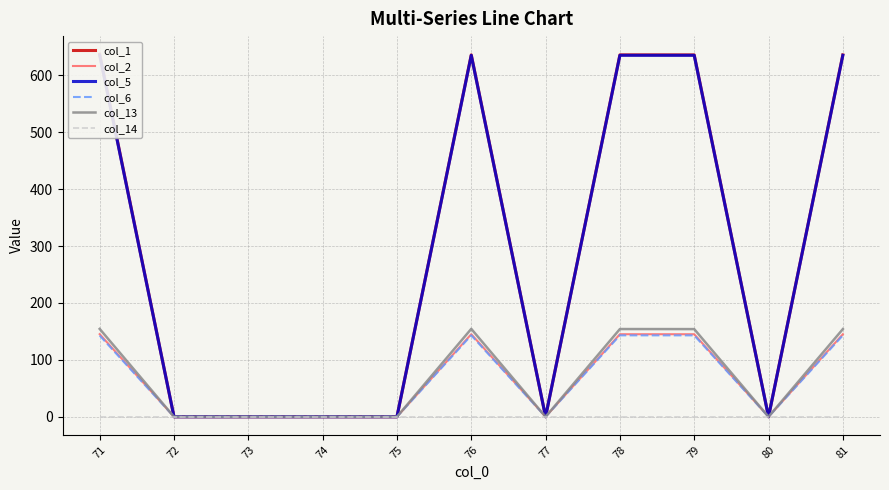

What is the sum of the col_2 values at 73 and 78?

145.0